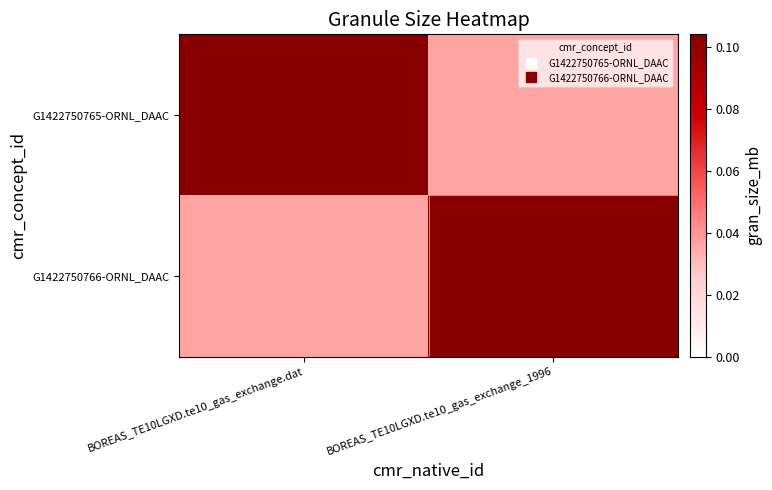

Reading left to right, extract all data points from this chart.

G1422750765-ORNL_DAAC: BOREAS_TE10LGXD.te10_gas_exchange.dat=0.1	BOREAS_TE10LGXD.te10_gas_exchange_1996=0.0
G1422750766-ORNL_DAAC: BOREAS_TE10LGXD.te10_gas_exchange.dat=0.0	BOREAS_TE10LGXD.te10_gas_exchange_1996=0.1